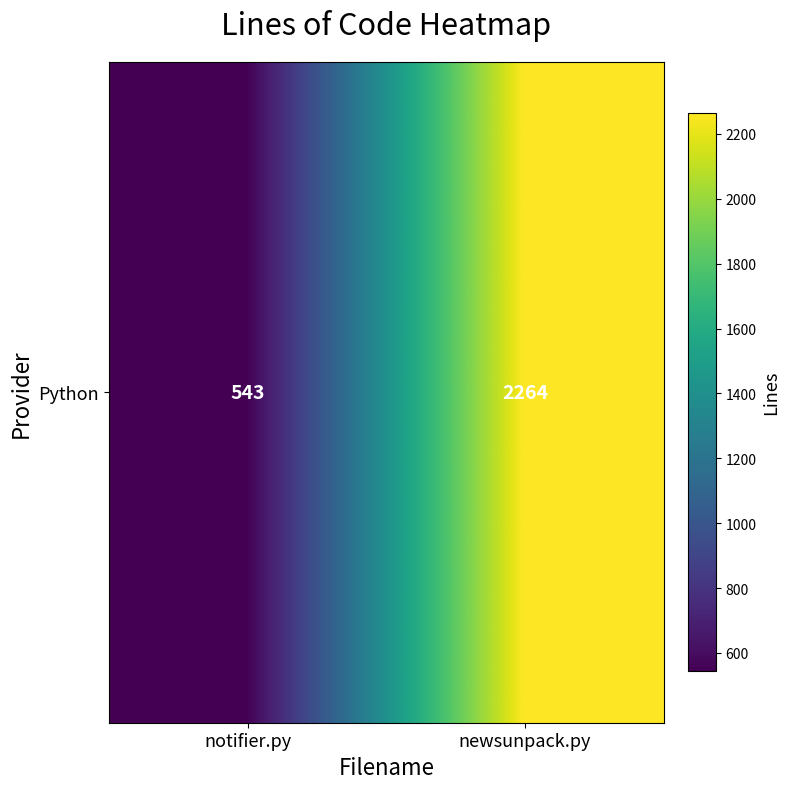

Is it true that the value at newsunpack.py is 2264?

True